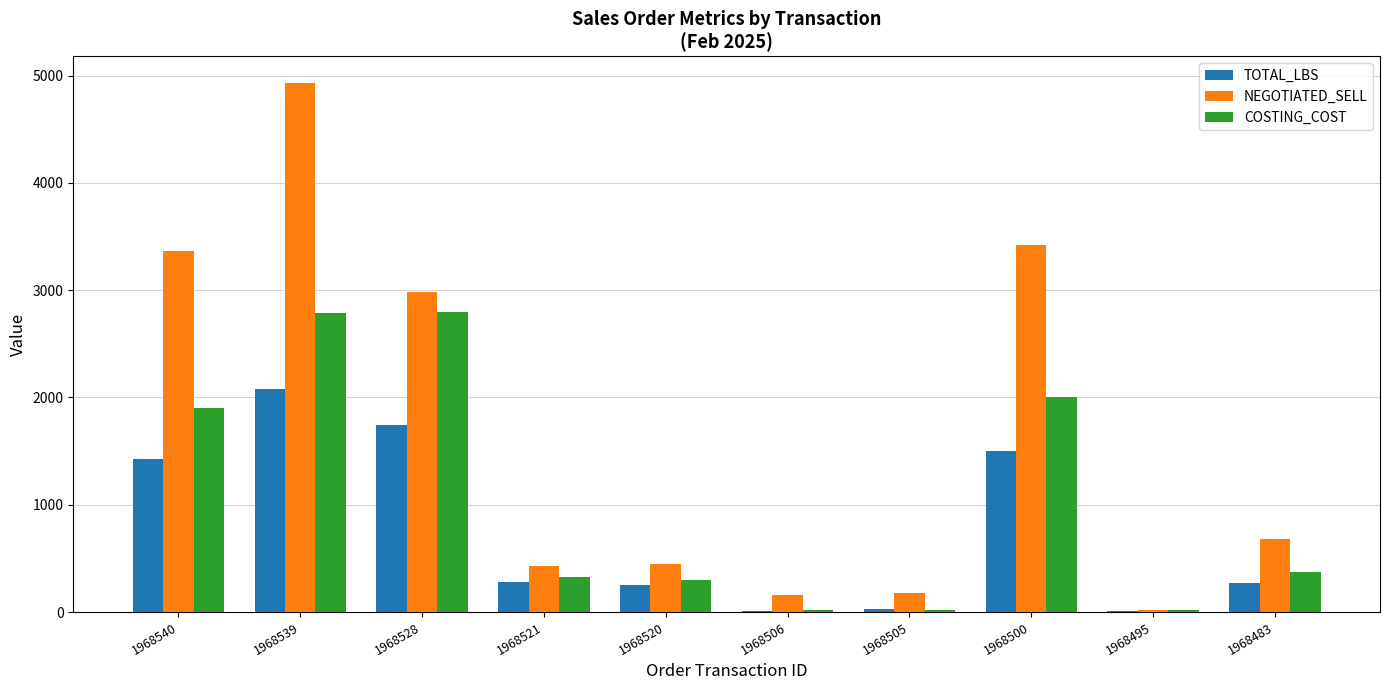

At which label does TOTAL_LBS reach its peak?

1968539